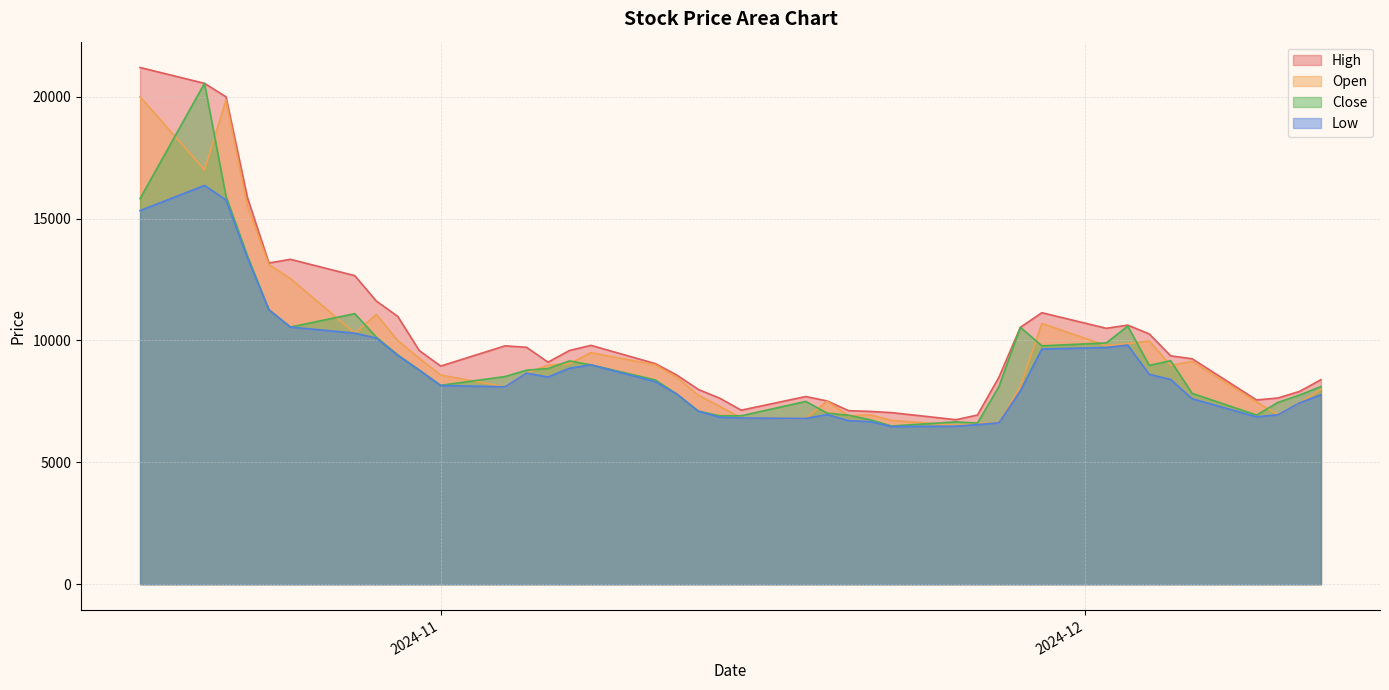

The value of Low at 2024-12-10 is 6950. True or false?

True